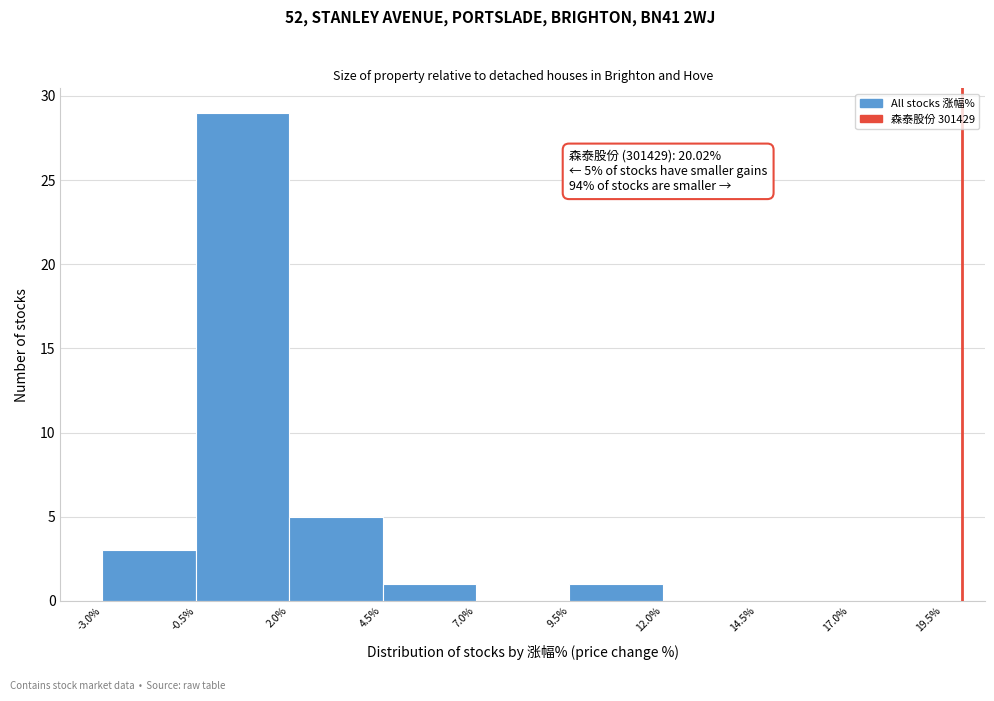

Which range on the x-axis has the tallest bar?

-0.5% to 2.0%